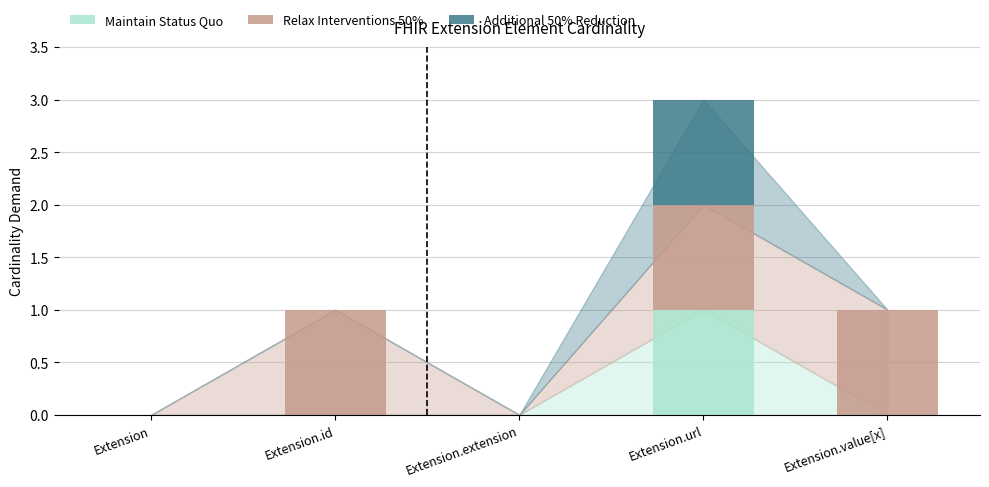

The value of Maintain Status Quo at Extension is 0. True or false?

True